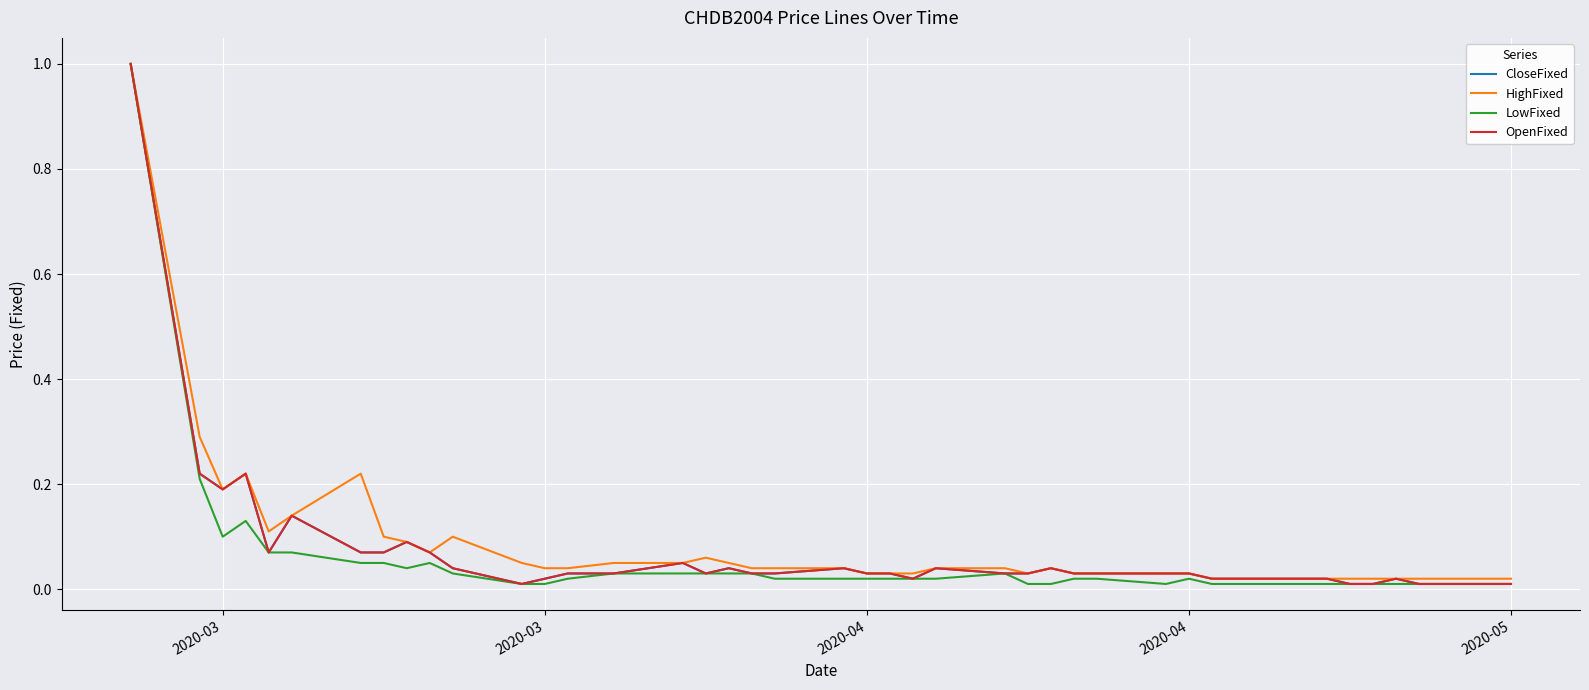

Does the chart have visible grid lines?

Yes